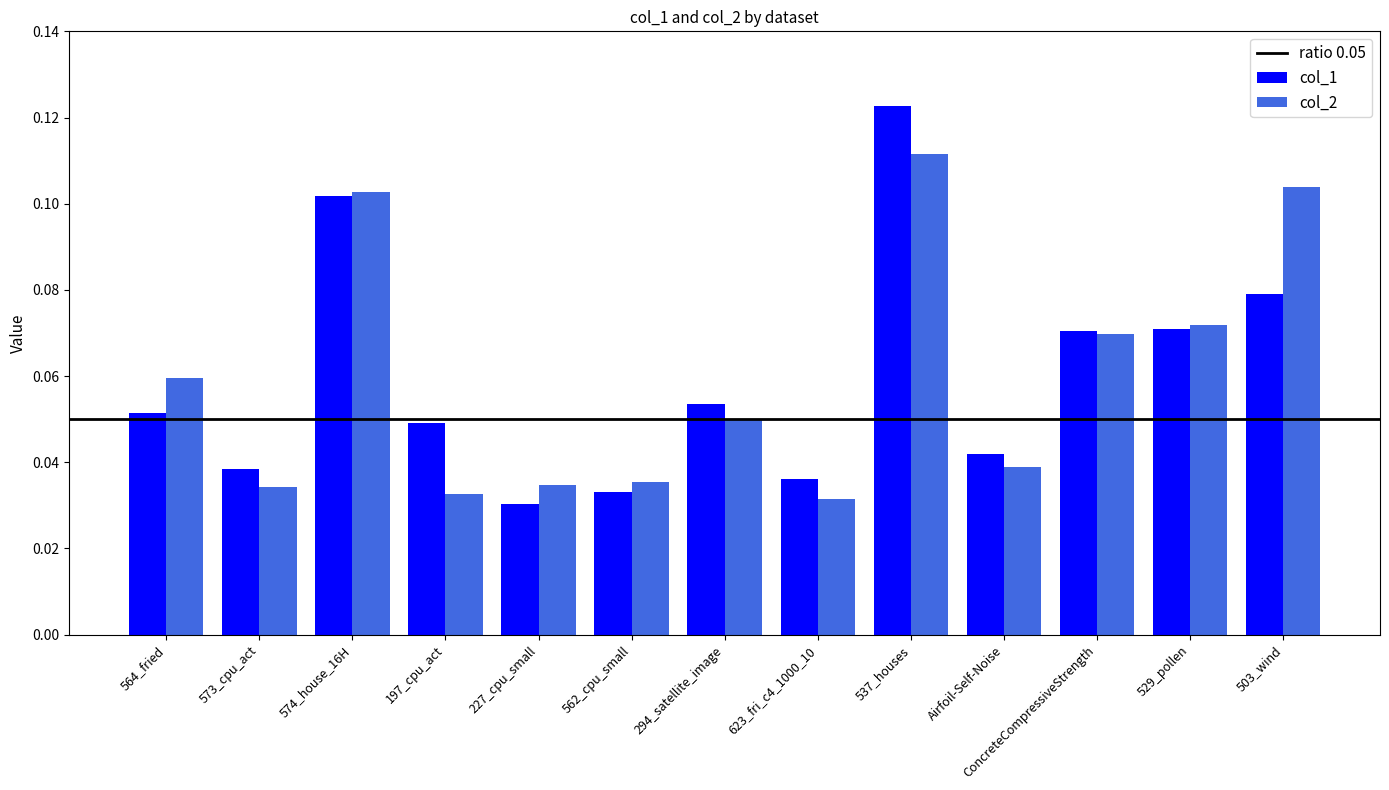

At which category is the sum across all series the highest?

537_houses